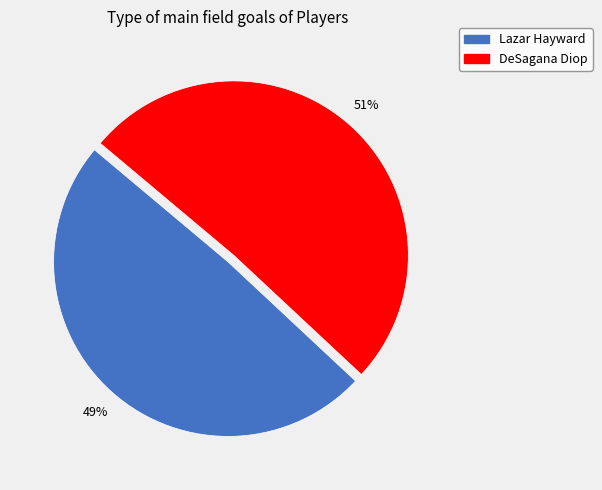

Which slice is the largest?

DeSagana Diop